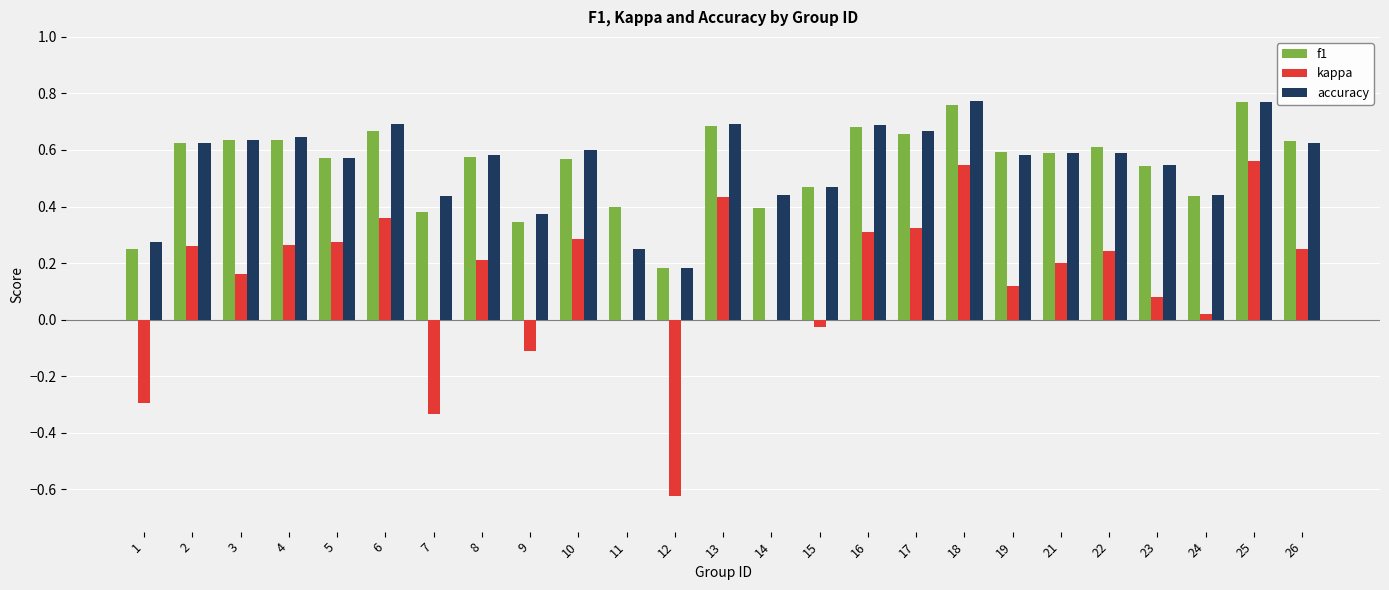

How many distinct data groups are displayed?

3